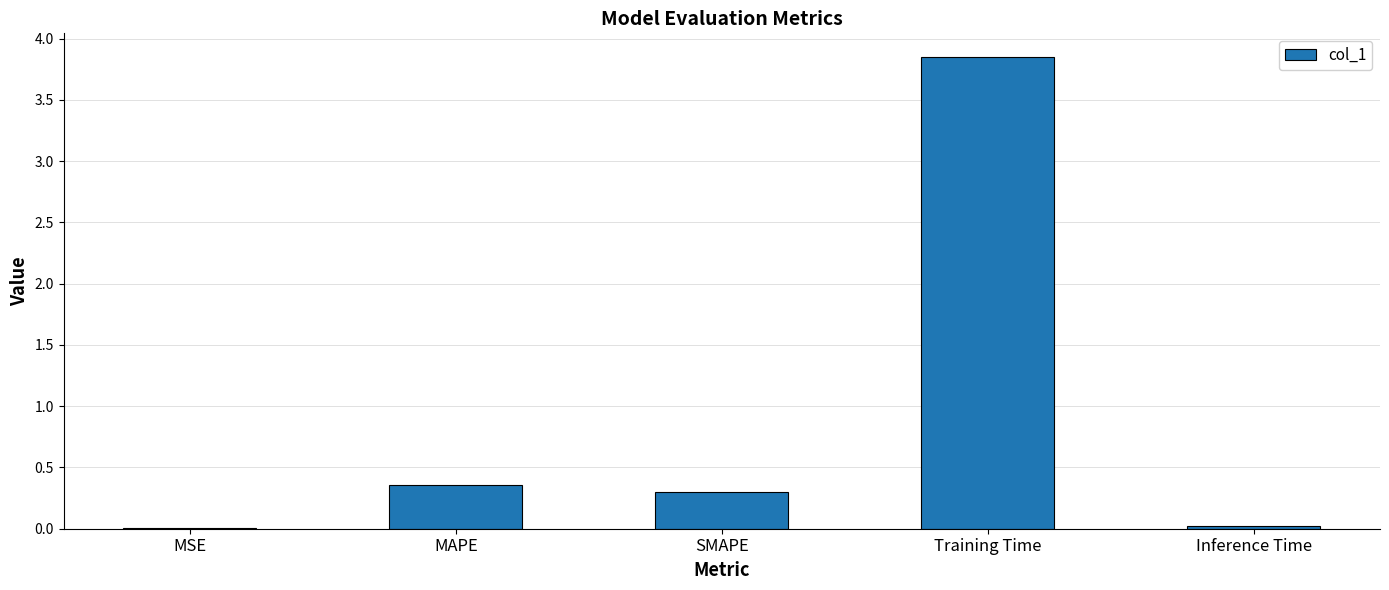

True or false: the data shows 0.0 at MSE.

True